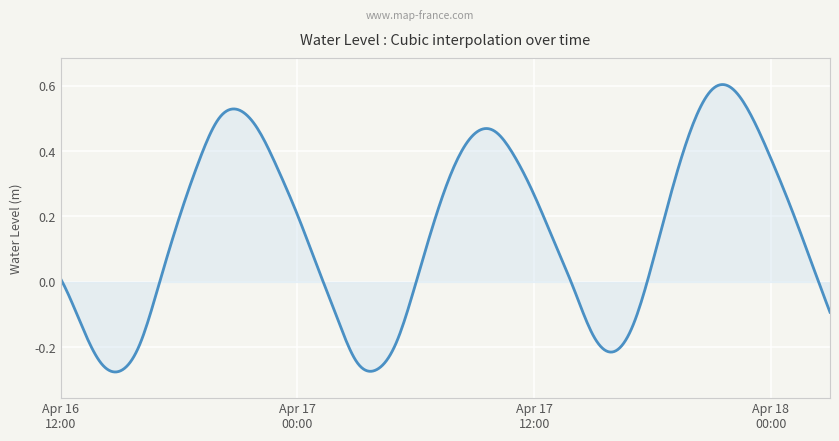

What is the difference between the maximum and minimum values?

0.9